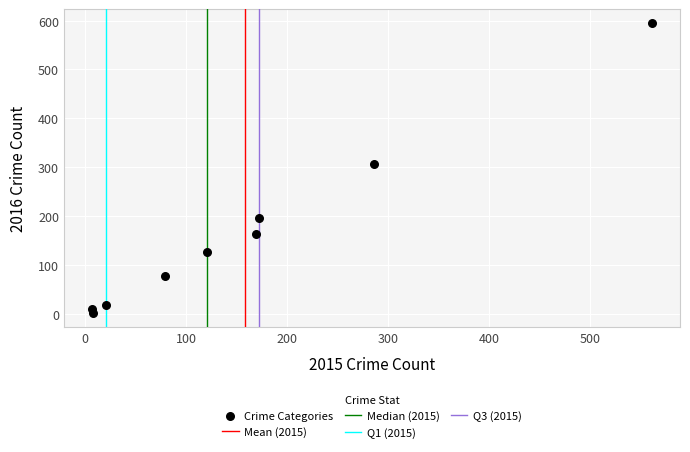

What Y value in the scatter plot is closest to 298?

307